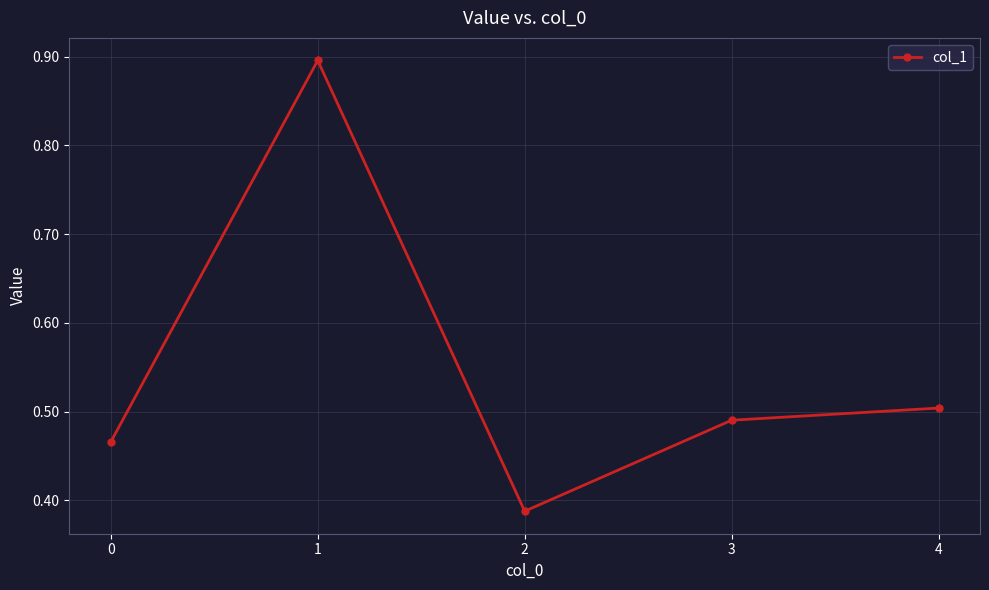

Count the number of categories in the chart.

5